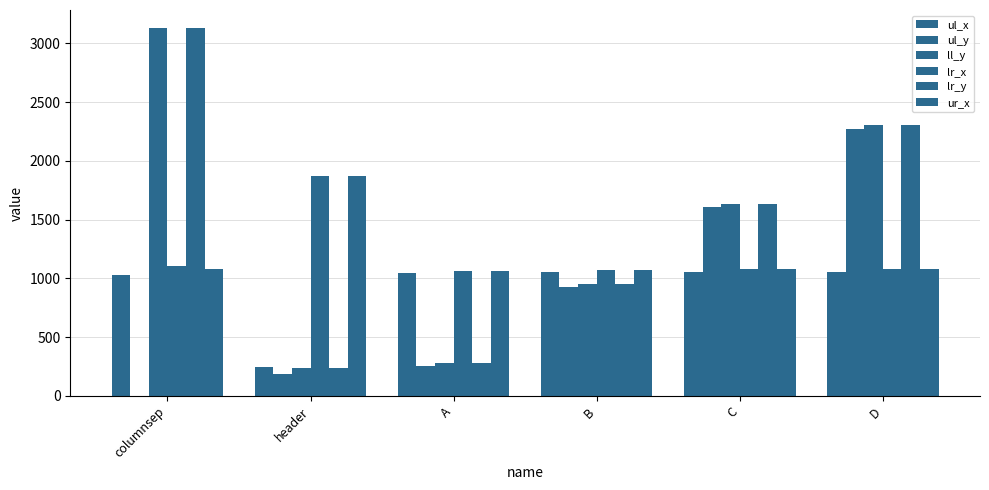

How many series are shown in this chart?

6